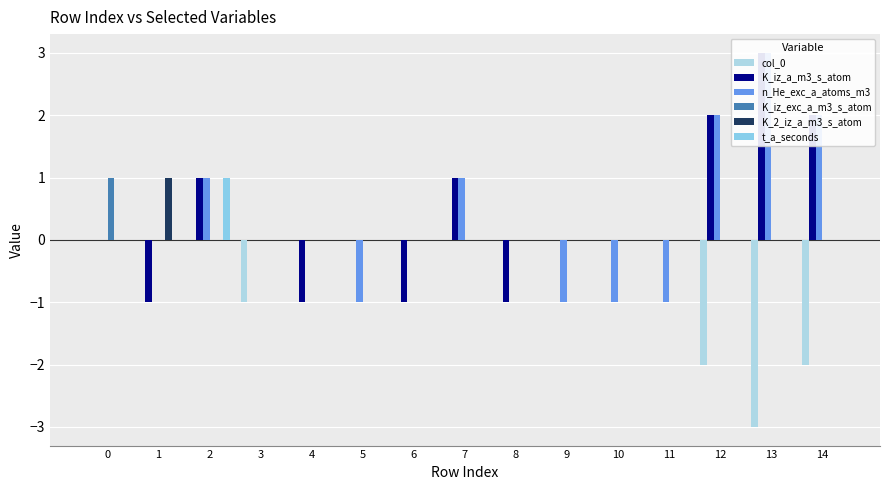

At which category does the chart reach its minimum across all series?

13